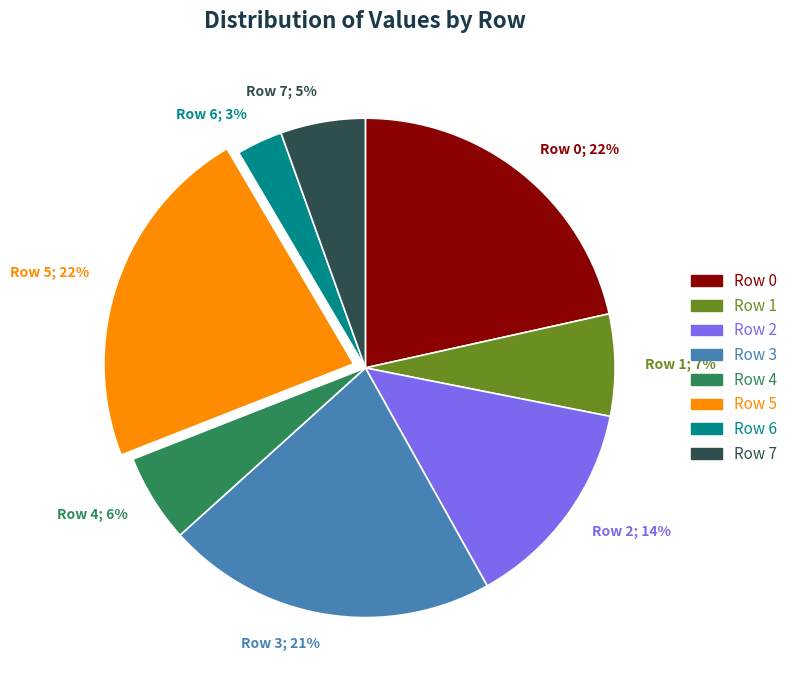

Between Row 6; 3% and Row 3; 21%, which is larger?

Row 3; 21%